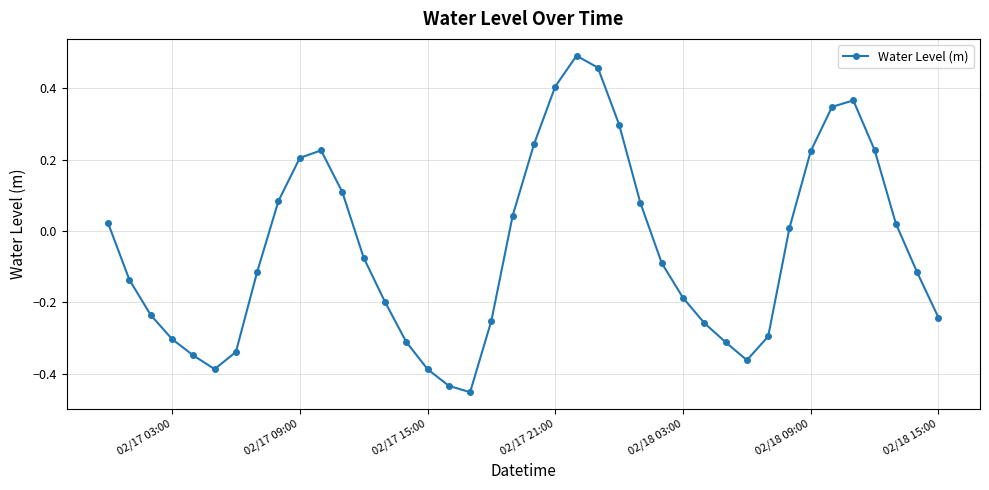

How many points are lower than both their immediate neighbors (excluding endpoints)?

3